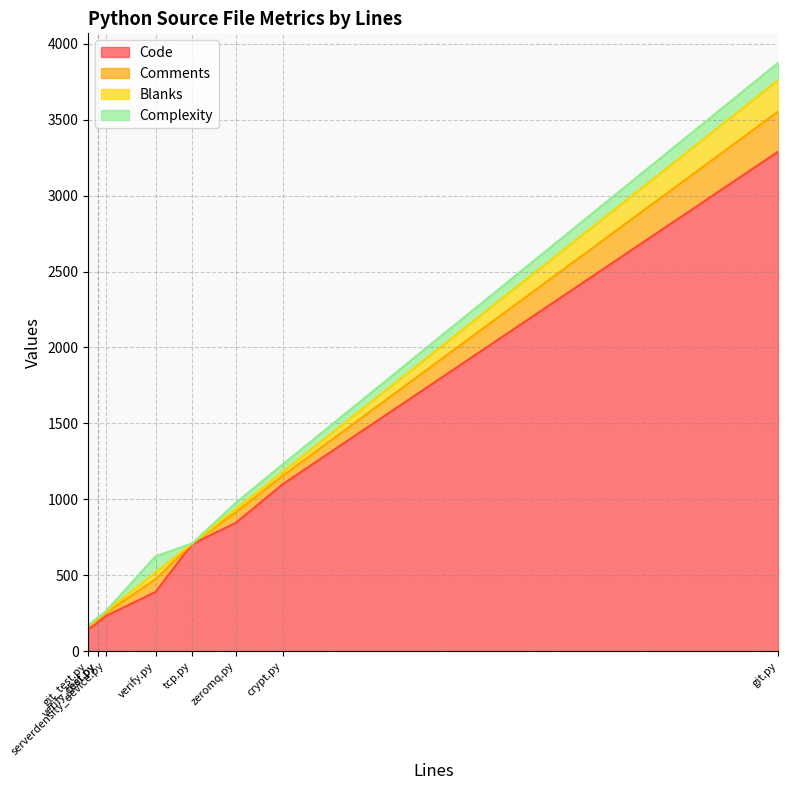

Rank the series at tcp.py from lowest to highest value.

Blanks, Complexity, Comments, Code